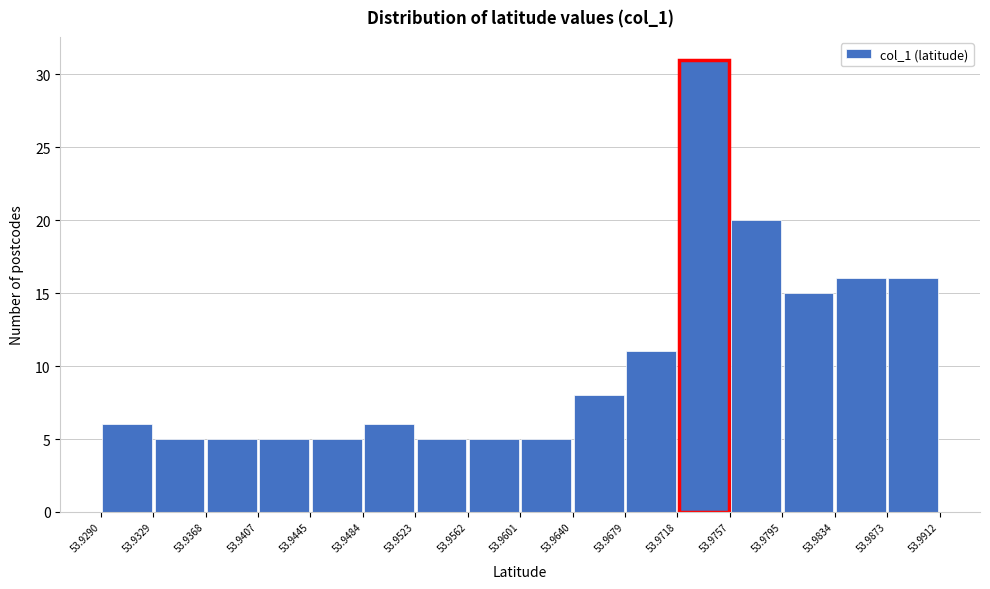

Reading left to right, transcribe this chart: for each bar, give the range it covers on the x-axis and its height. The values are not printed on the chart, so give them approximately, as read against the axis.

53.9290 to 53.9329: 6
53.9329 to 53.9368: 5
53.9368 to 53.9407: 5
53.9407 to 53.9445: 5
53.9445 to 53.9484: 5
53.9484 to 53.9523: 6
53.9523 to 53.9562: 5
53.9562 to 53.9601: 5
53.9601 to 53.9640: 5
53.9640 to 53.9679: 8
53.9679 to 53.9718: 11
53.9718 to 53.9757: 31
53.9757 to 53.9795: 20
53.9795 to 53.9834: 15
53.9834 to 53.9873: 16
53.9873 to 53.9912: 16